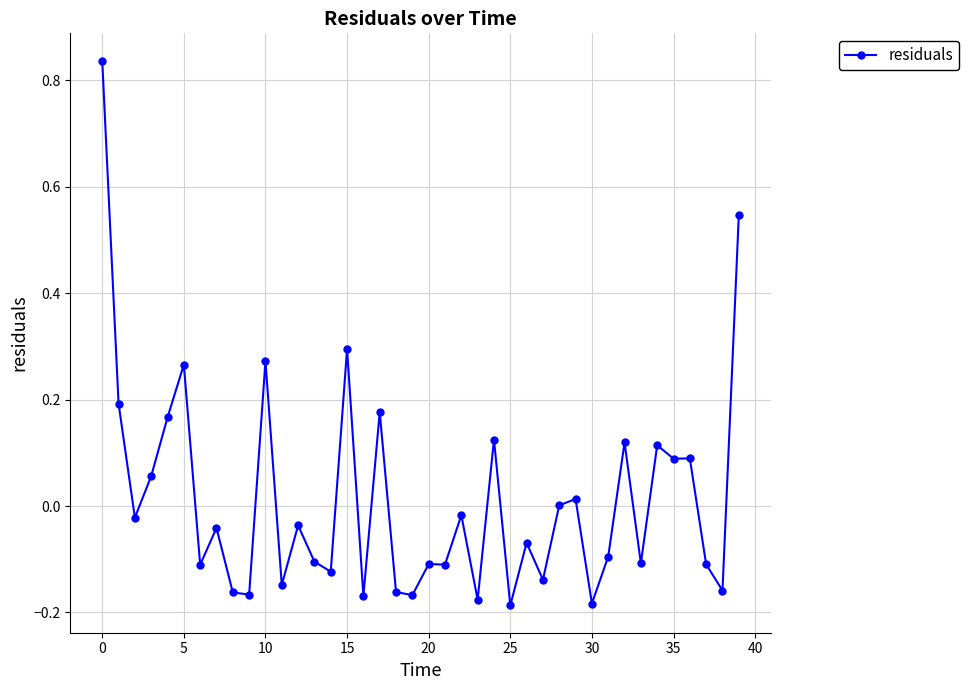

What is the difference between the maximum and minimum values?

1.0